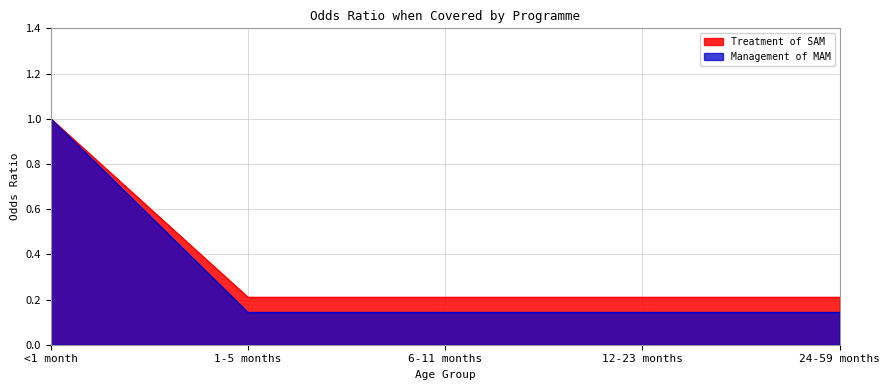

What are all the series names shown in the legend?

Treatment of SAM, Management of MAM